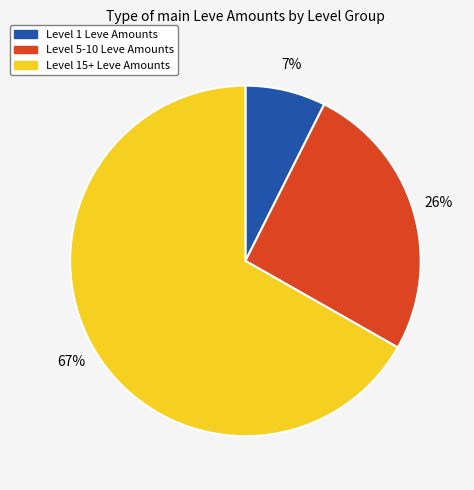

Is the sum of Level 5-10 Leve Amounts and Level 1 Leve Amounts greater than half?

No